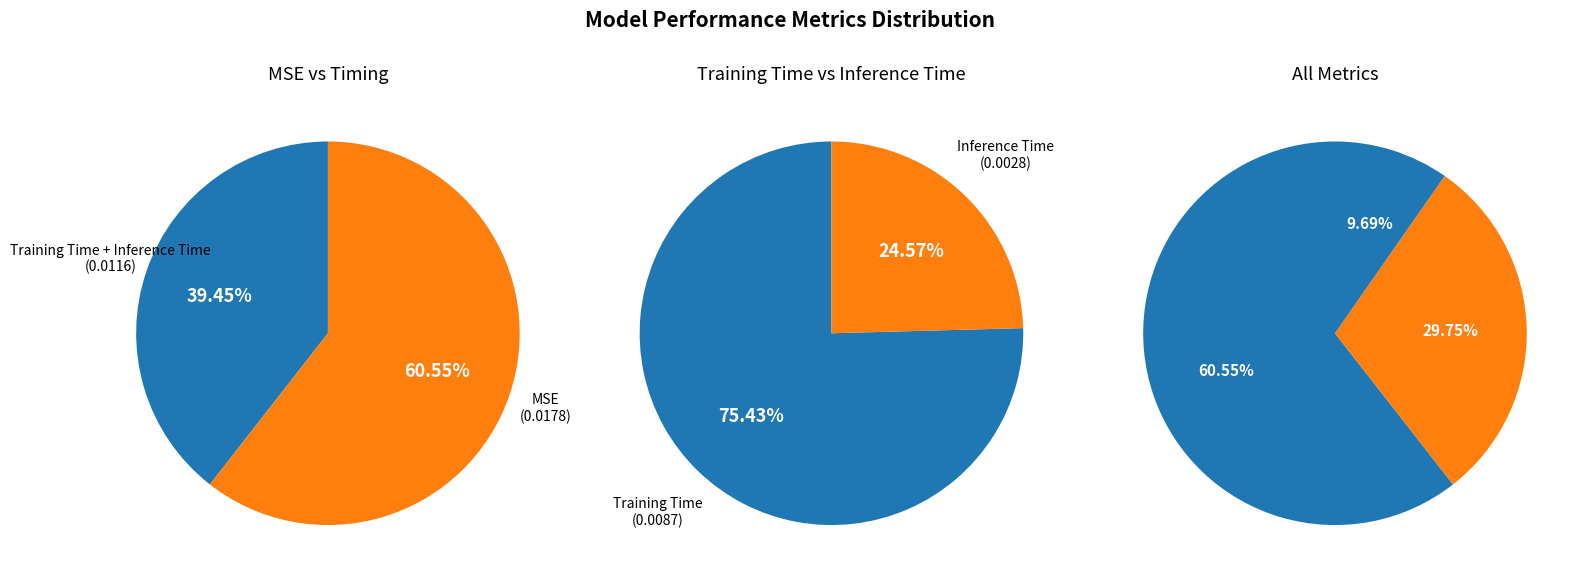

Which category has the biggest portion of the pie?

MSE